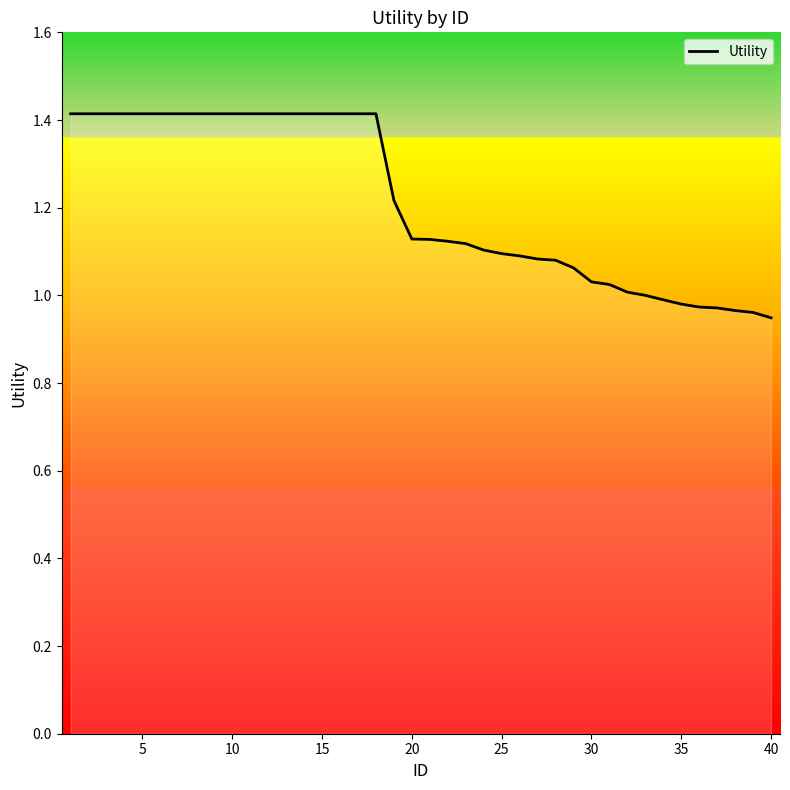

What is the greatest value displayed?

1.4